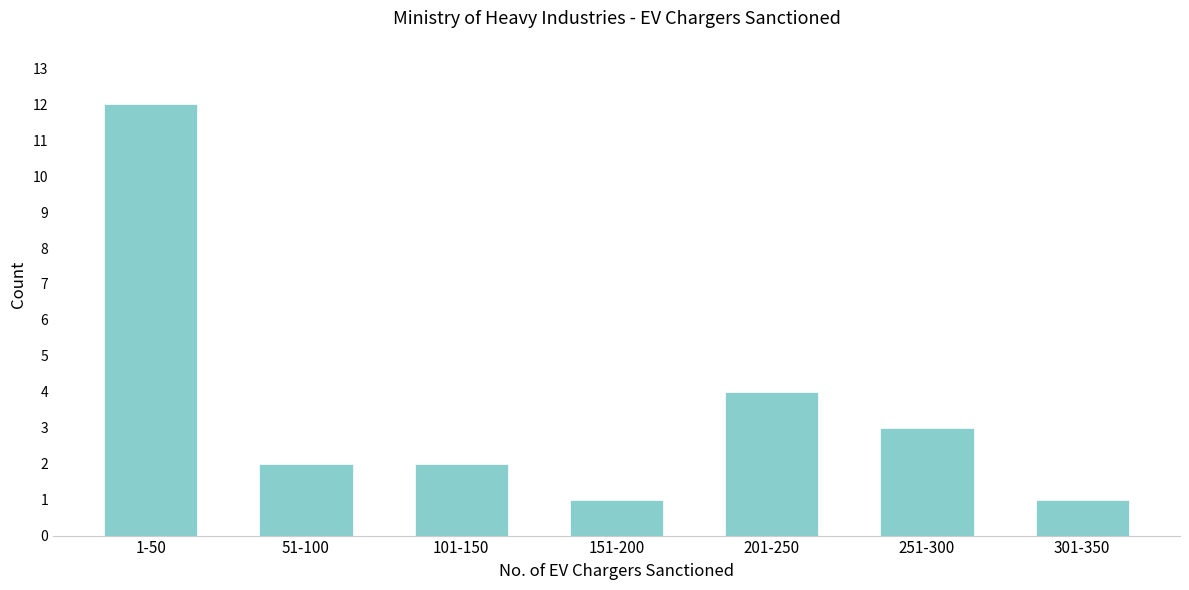

Reading left to right, extract all data points from this chart.

12	2	2	1	4	3	1